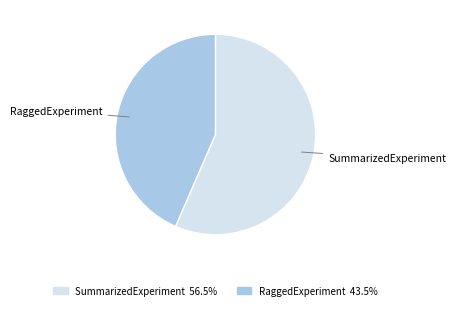

Does any single category account for the majority?

Yes